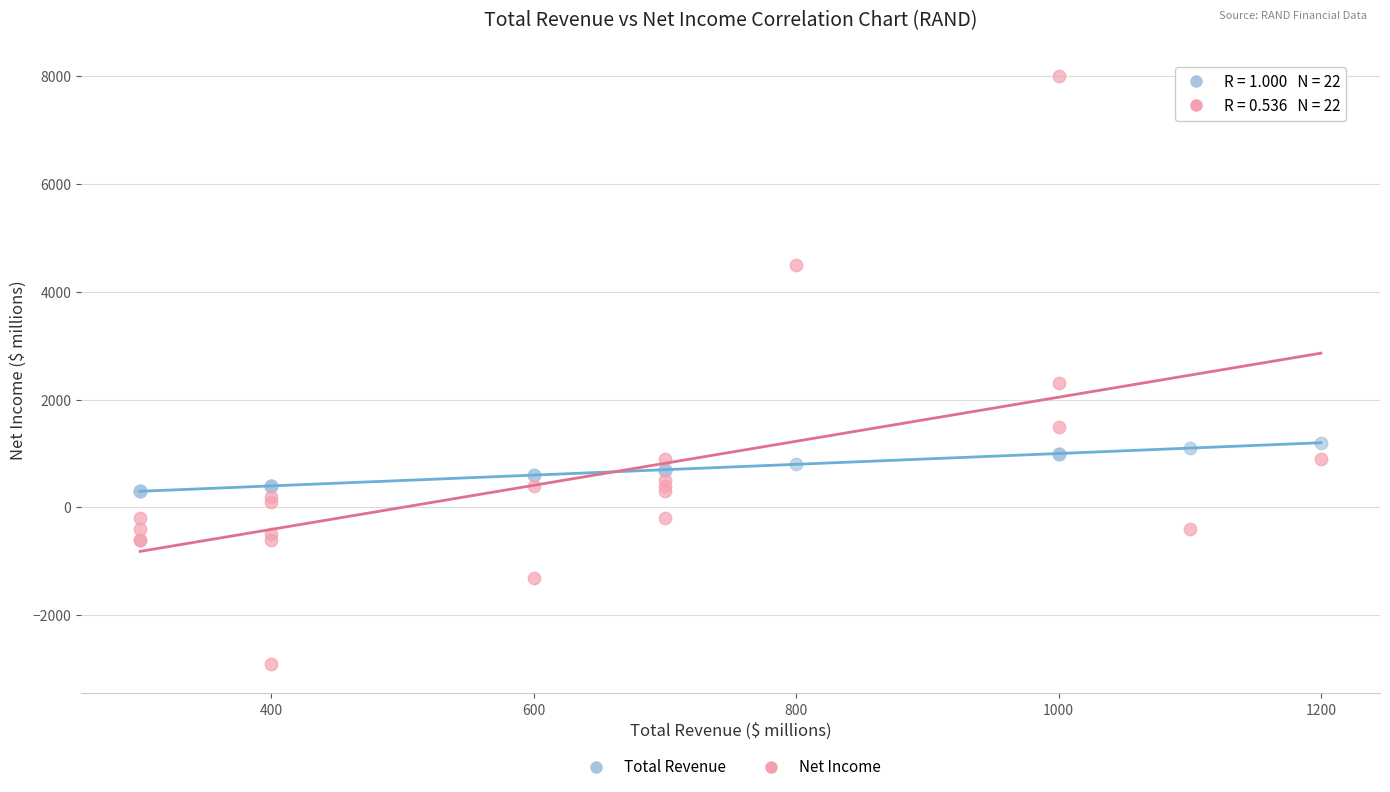

Across all series, what Y value is closest to 2550?

2300